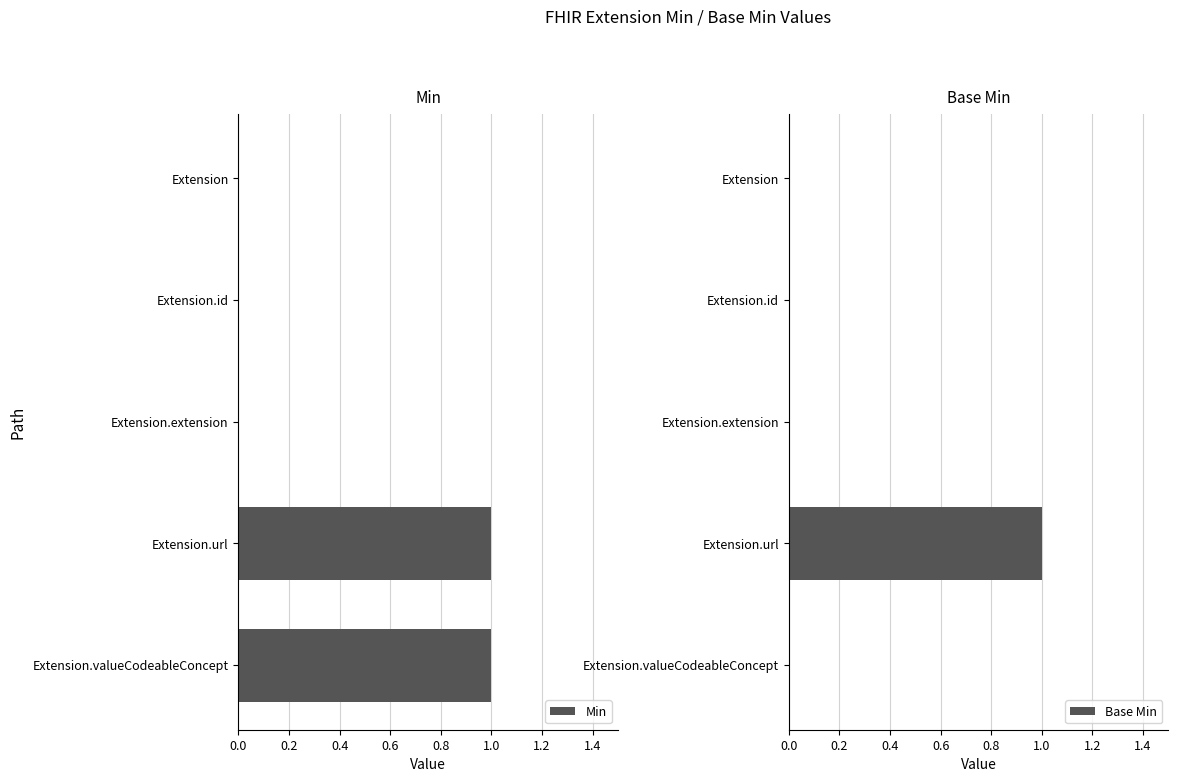

The value of Base Min at Extension.url is 1. True or false?

True